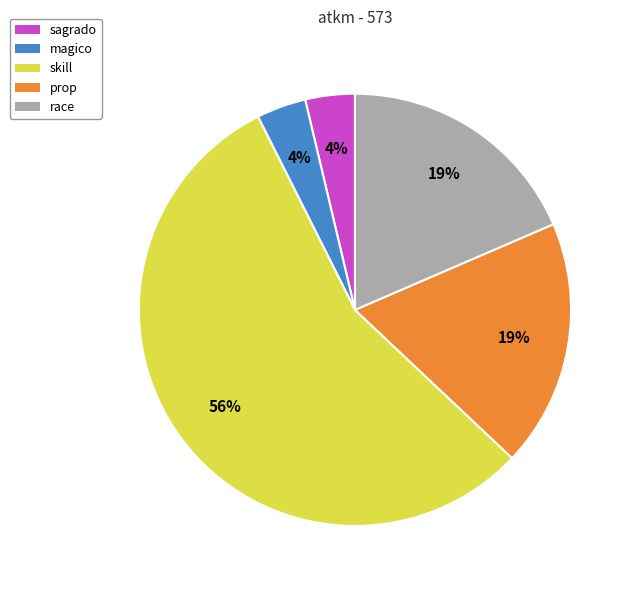

How many slices are in this pie chart?

5